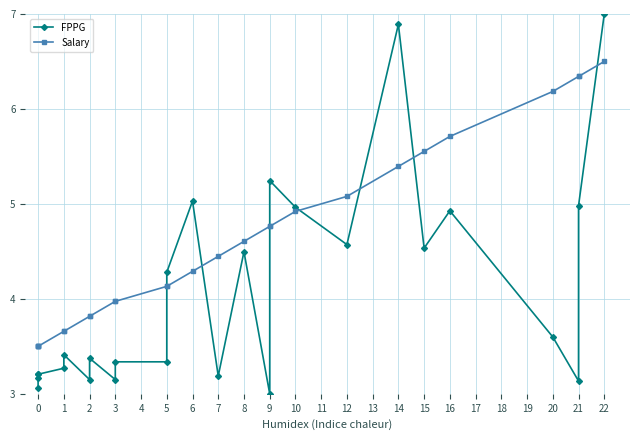

What is the difference between the maximum and minimum values in the FPPG series?

4.0